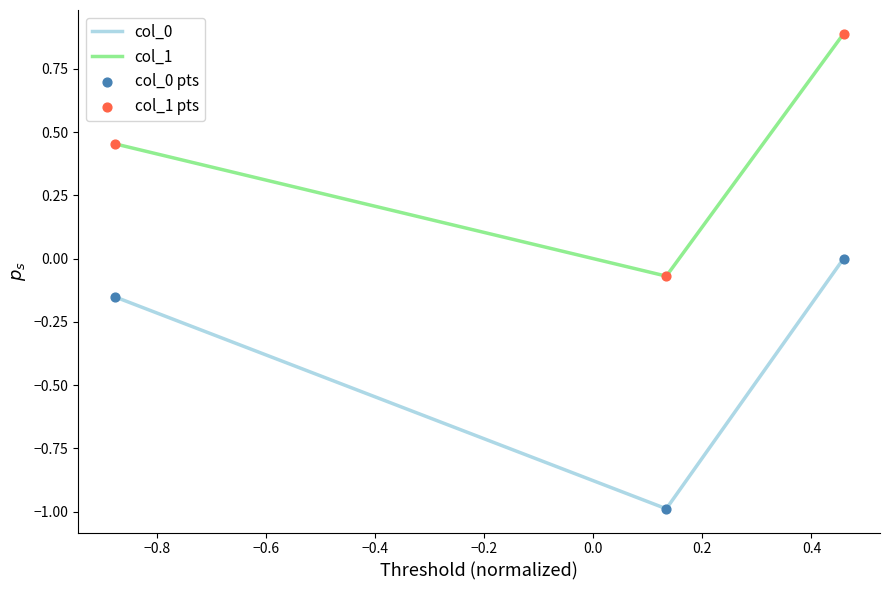

What is the sum of all col_0 values?

-1.1